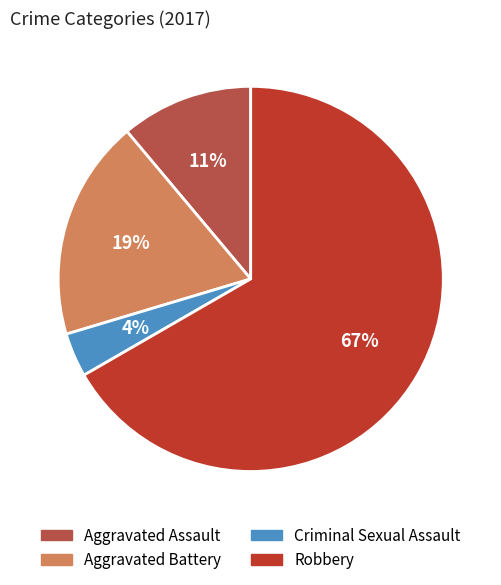

To the nearest percent, what is the average slice percentage?

25%